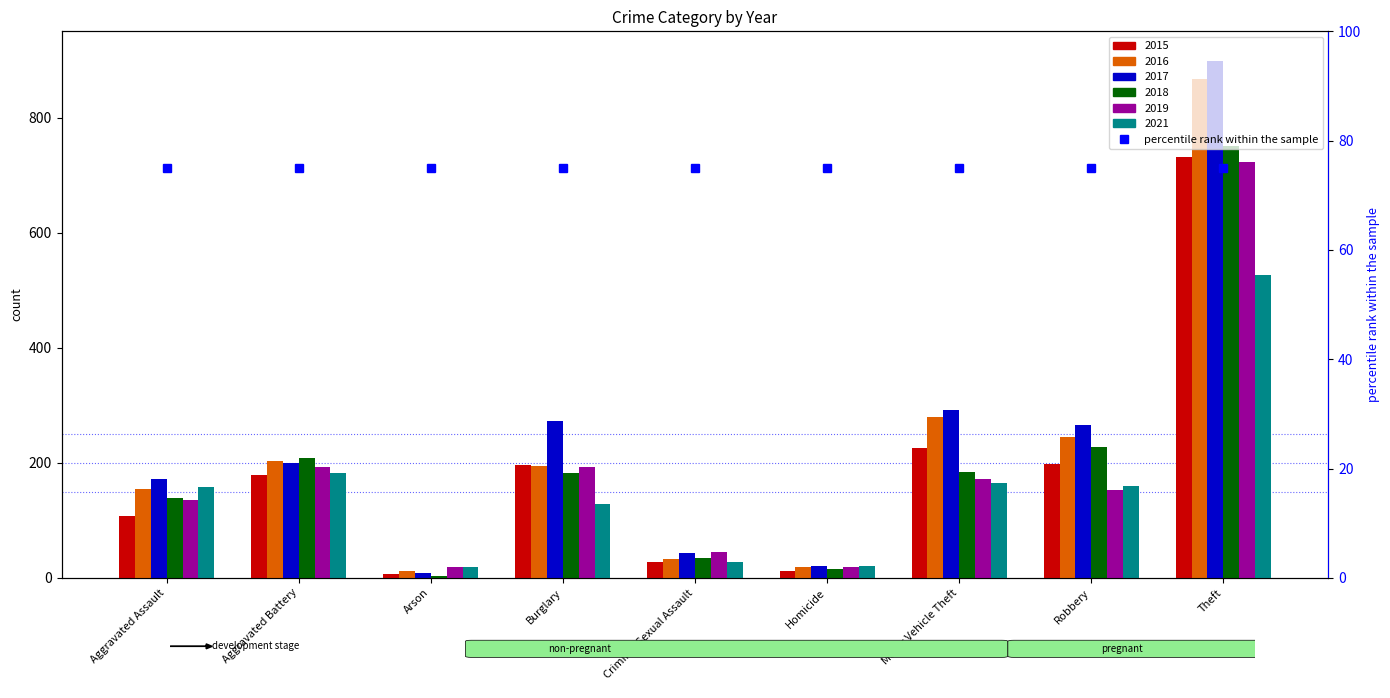

Is the value of 2019 at Homicide greater than the value of 2021 at Arson?

No